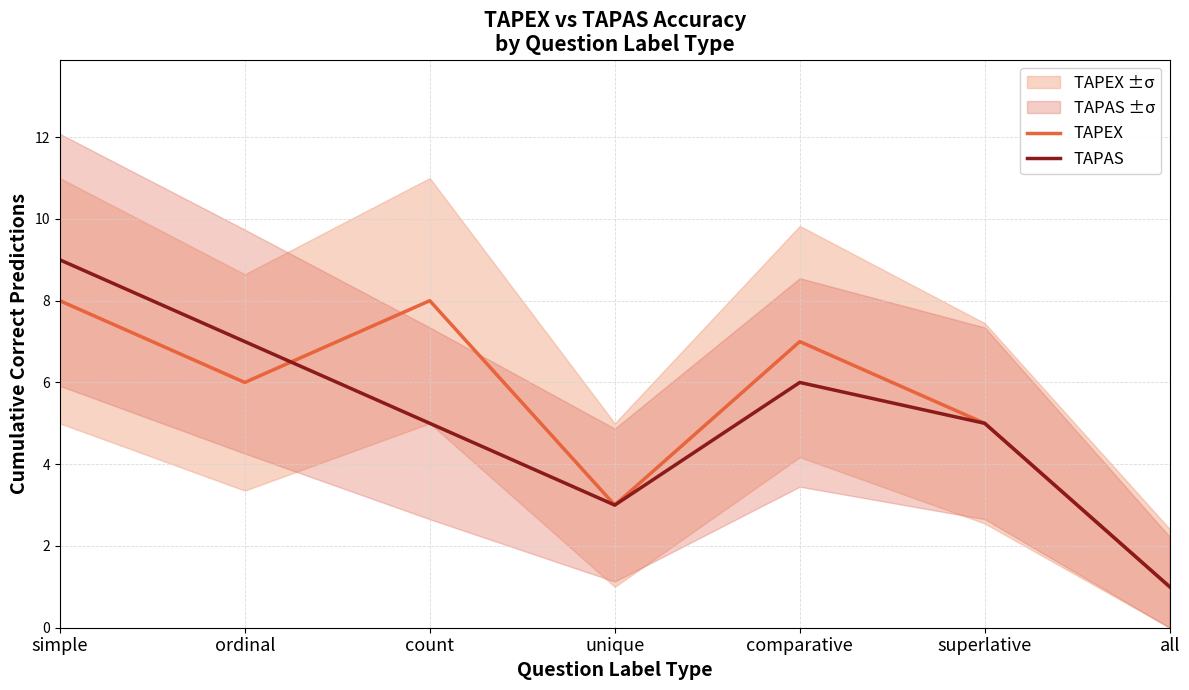

The TAPAS series shows 7 at ordinal. True or false?

True